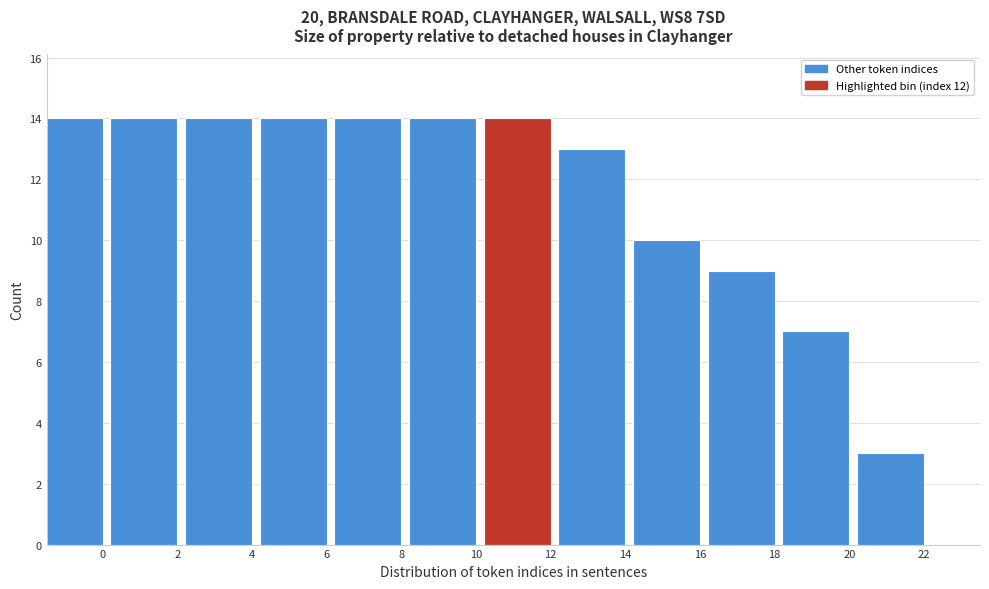

Reading right to left, extract all data points from this chart.

22=3	20=7	18=9	16=10	14=13	12=14	10=14	8=14	6=14	4=14	2=14	0=14